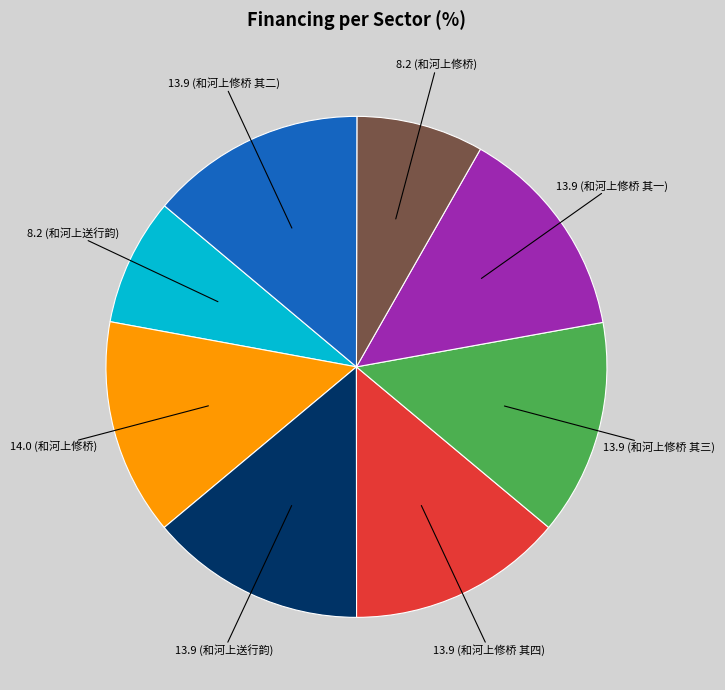

Is there a majority slice in this chart?

No